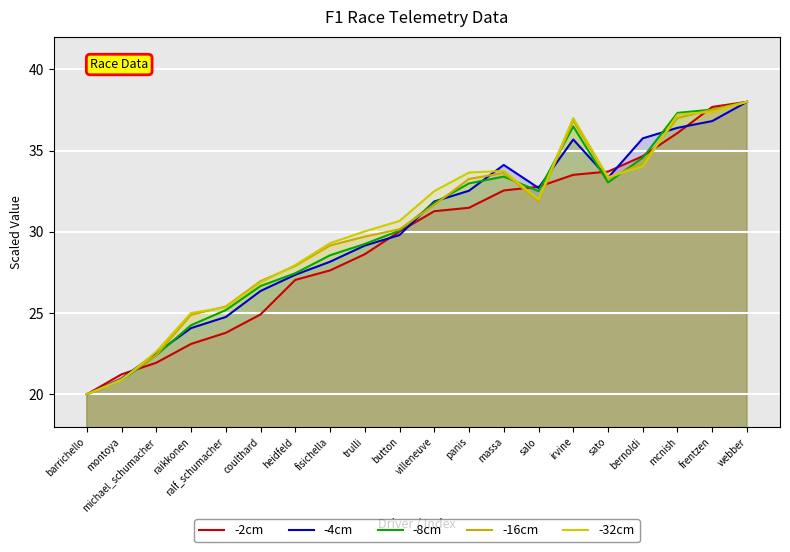

Is it true that -8cm equals 37.3 at mcnish?

True